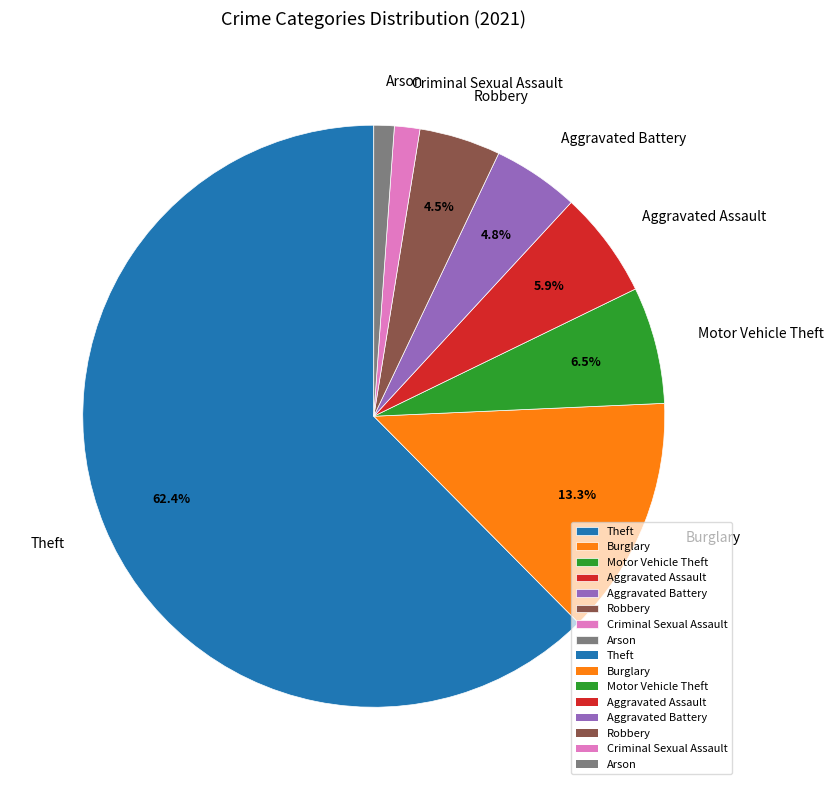

Which category has the biggest portion of the pie?

Theft